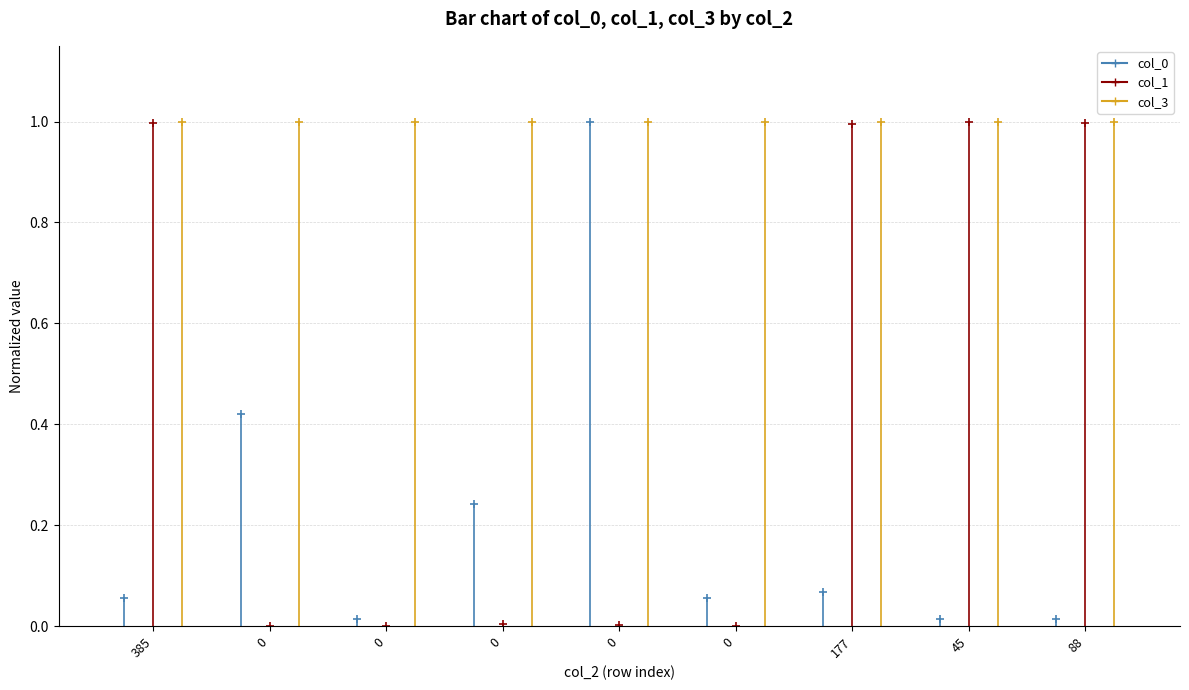

What is the average value of the col_1 series?

0.4